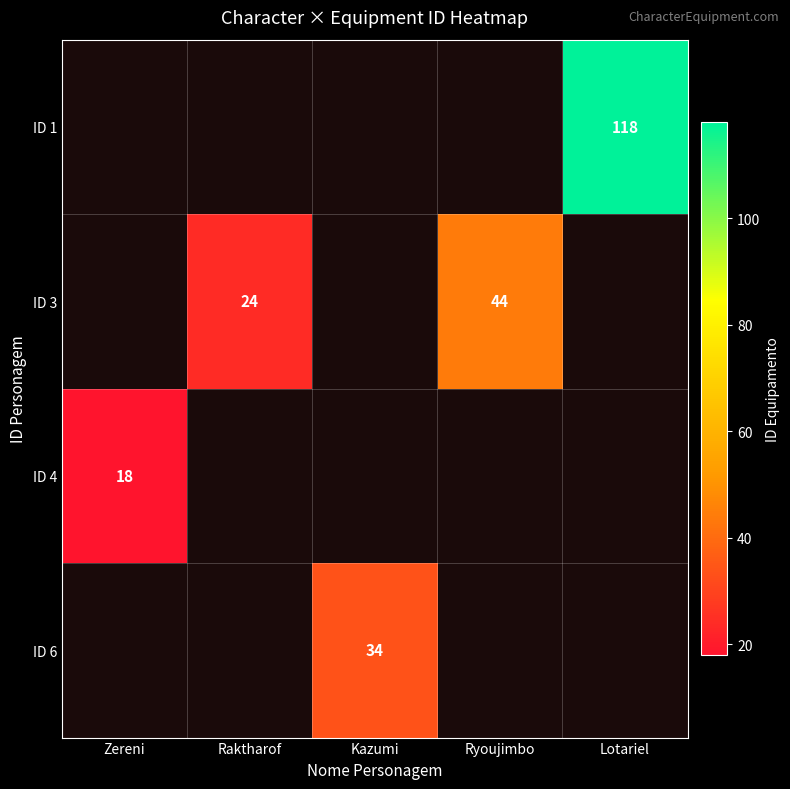

Reading left to right, transcribe all the data shown in this chart.

row_0: 0	0	0	0	118
row_1: 0	24	0	44	0
row_2: 18	0	0	0	0
row_3: 0	0	34	0	0